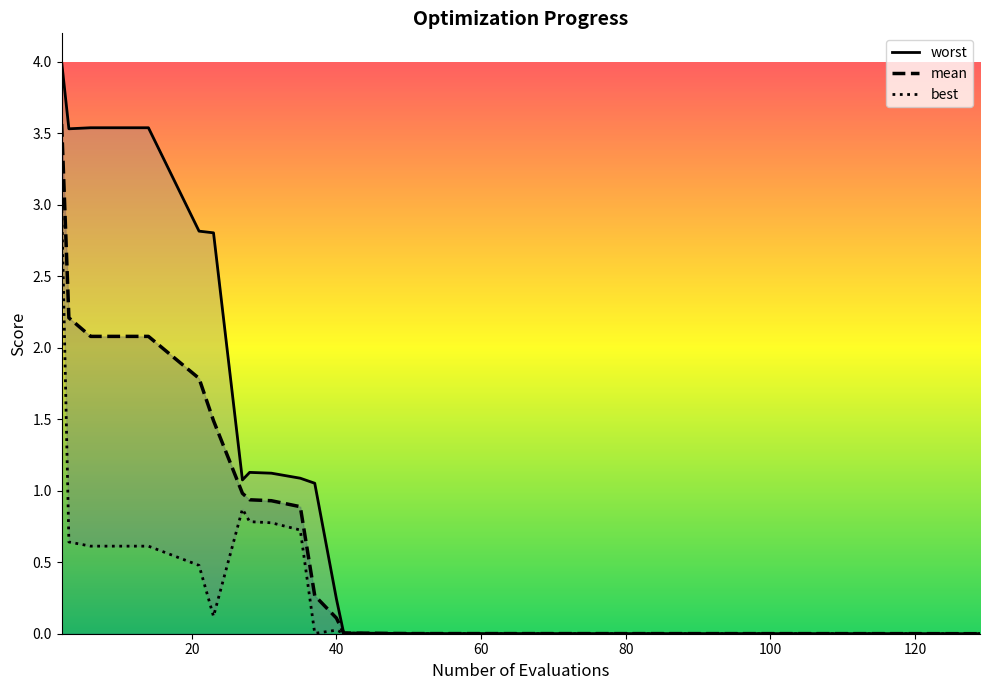

Which series changed the most between 2 and 10?

best